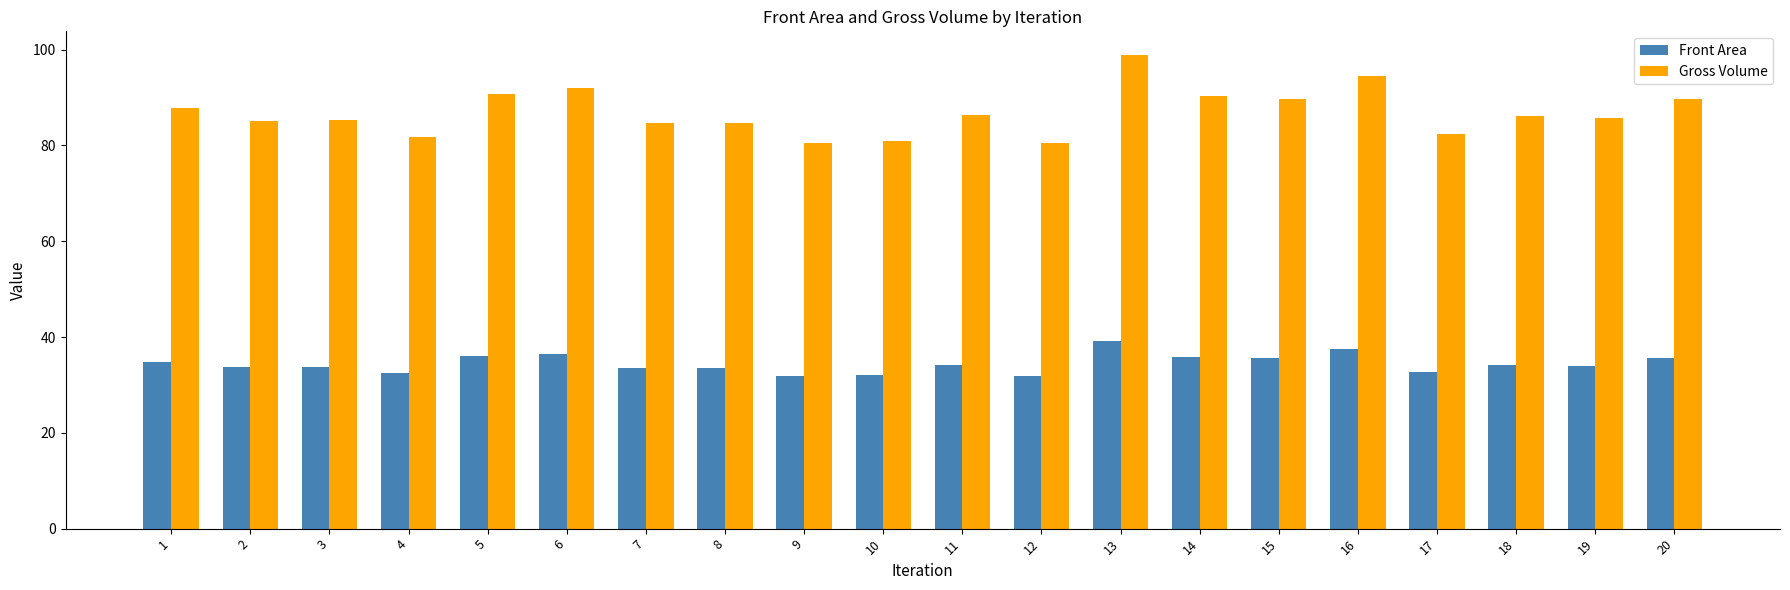

True or false: Gross Volume has a value of 35.6 at 8.

False